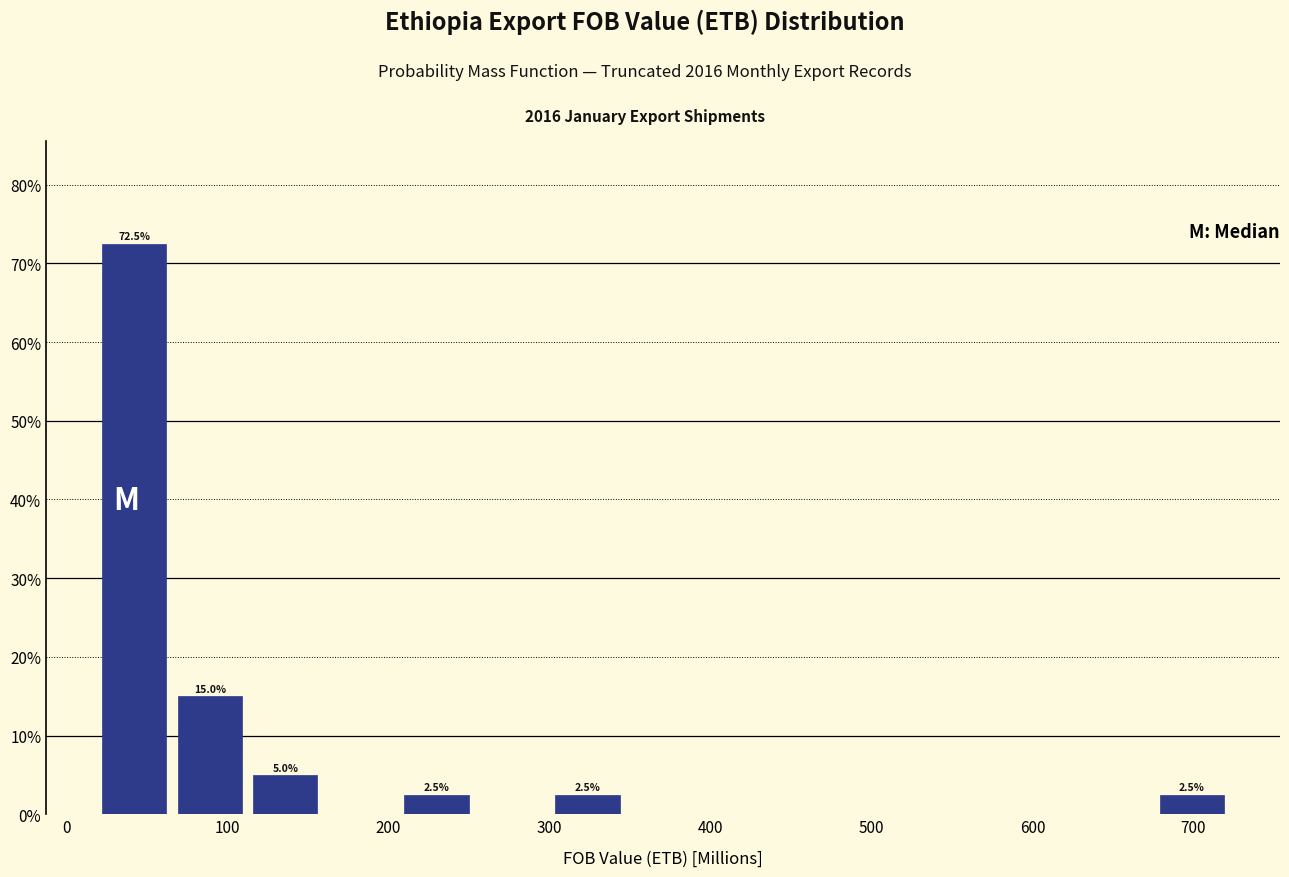

Which range on the x-axis has the tallest bar?

20 to 70